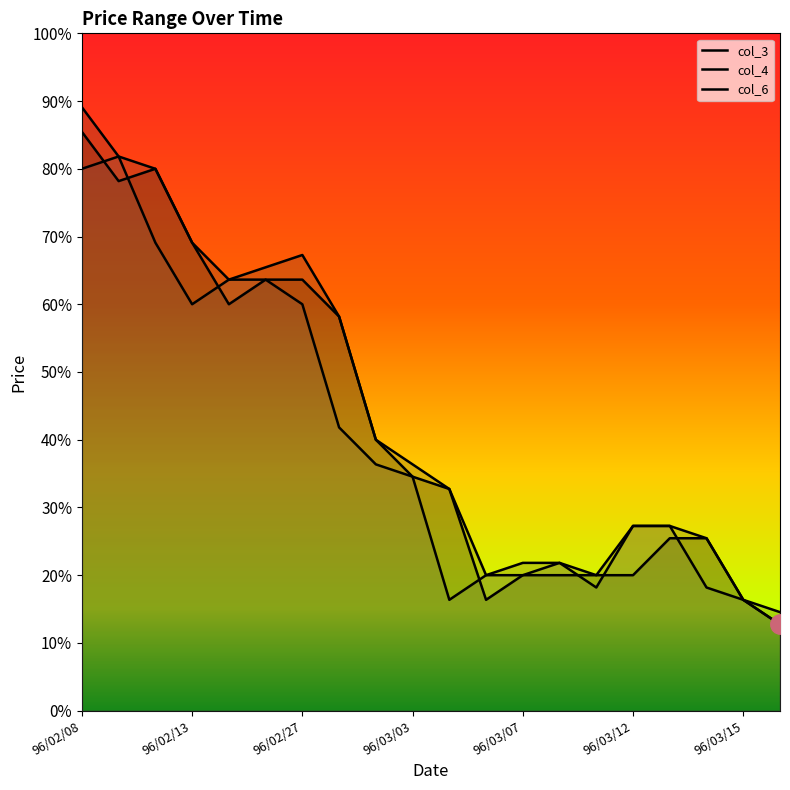

How many times do col_3 and col_6 cross each other?

7